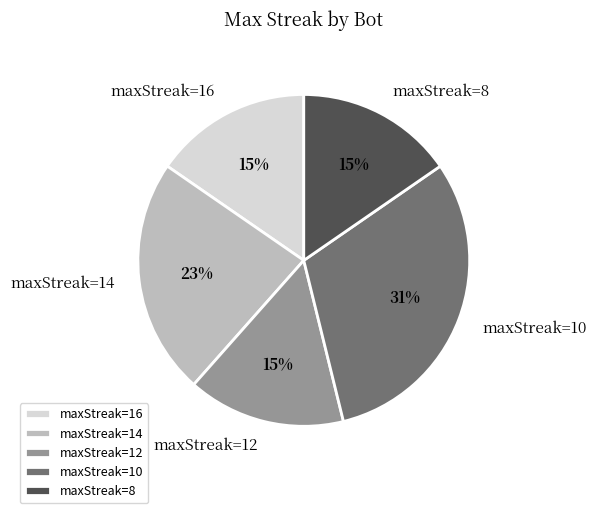

To the nearest percent, what is the average slice percentage?

20%